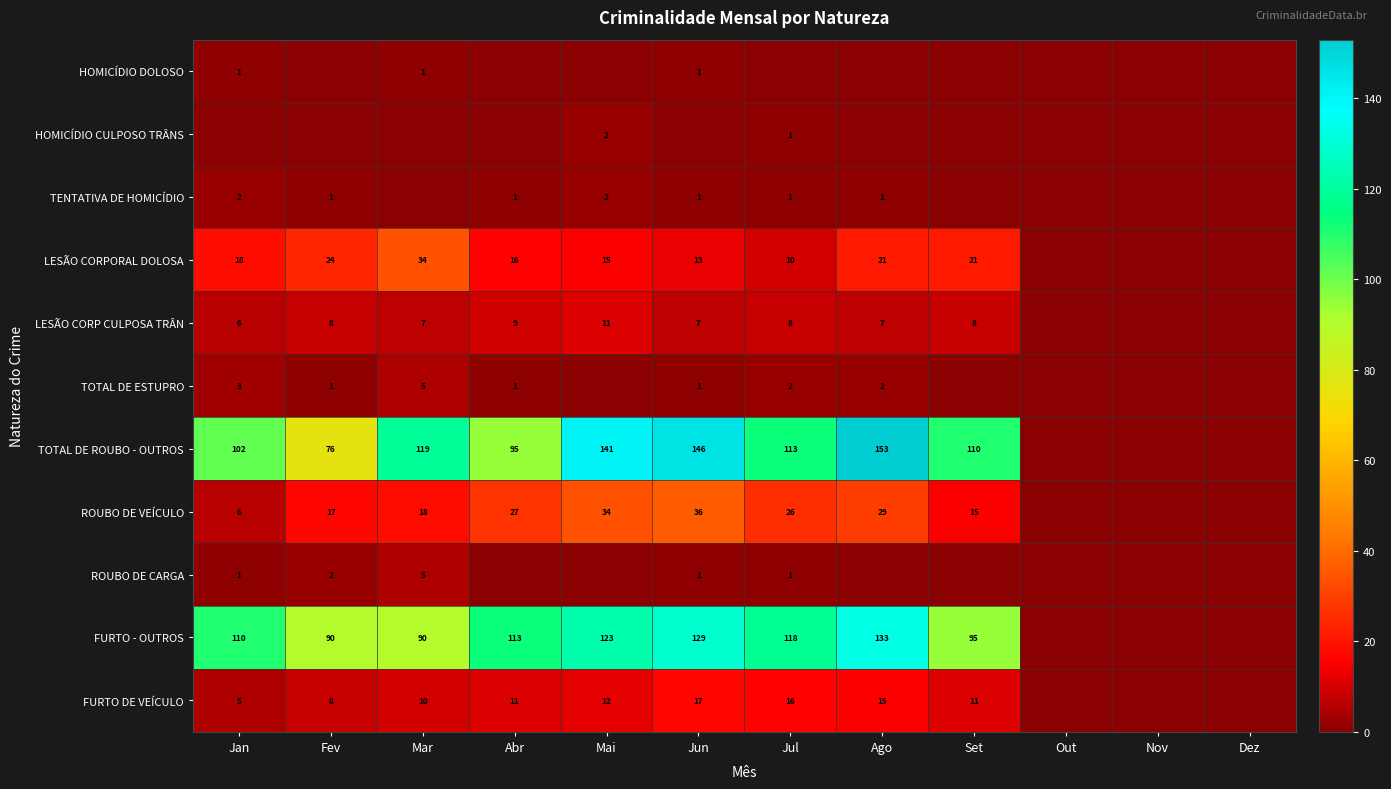

The value of LESÃO CORP CULPOSA TRÂN at Abr is 14. True or false?

False